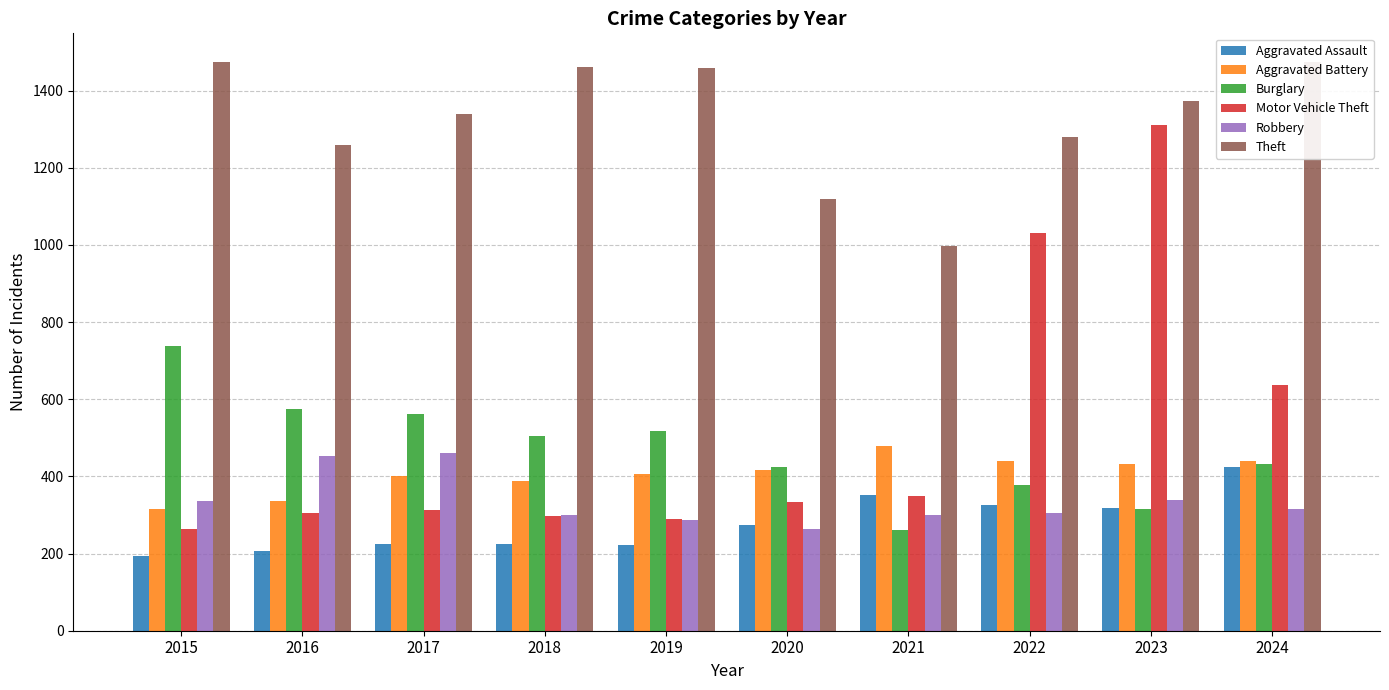

What is the value of the Motor Vehicle Theft bar at the 7th from the left?

348